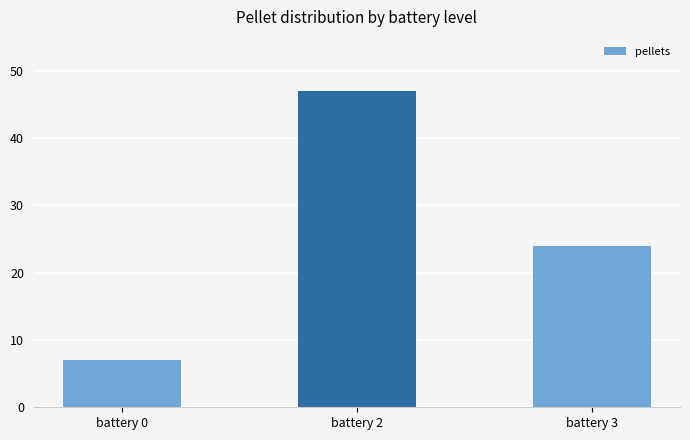

Are the bars grouped side by side (vs. stacked)?

No